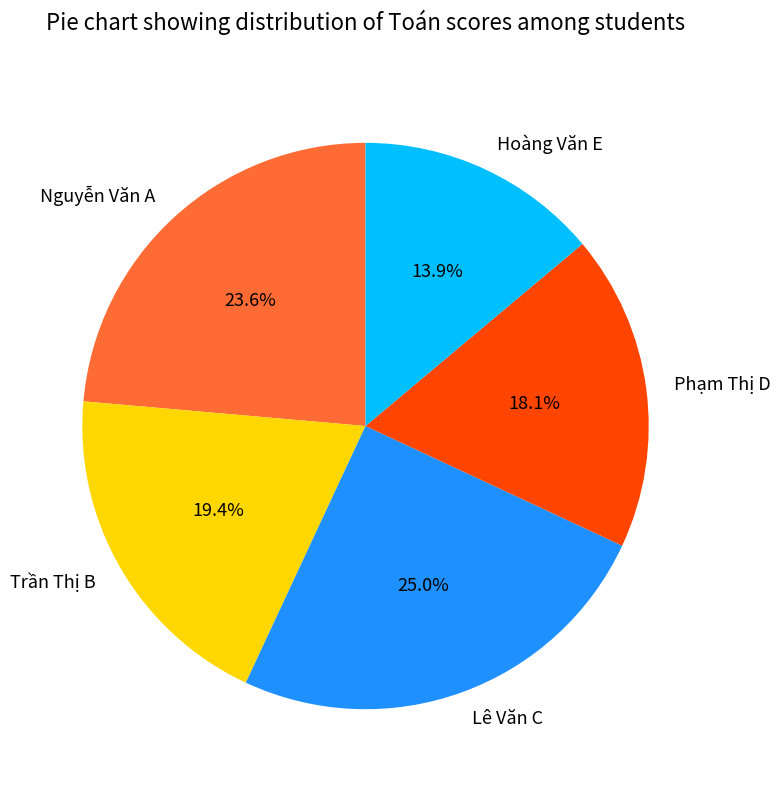

Is Nguyễn Văn A the majority of the pie?

No